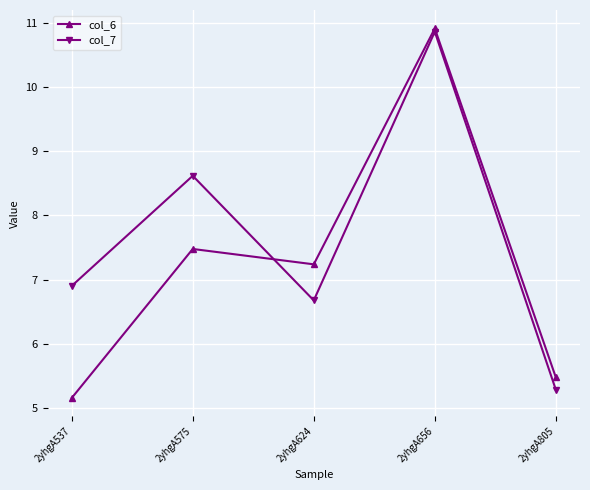

Which series has the largest total across all categories?

col_7